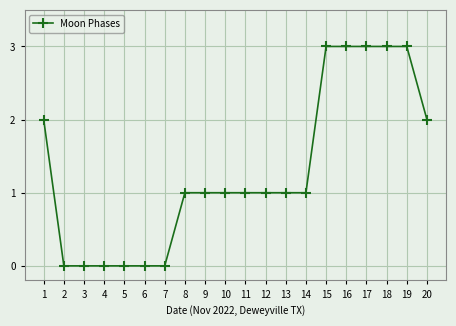

How many data points does each series have?

20